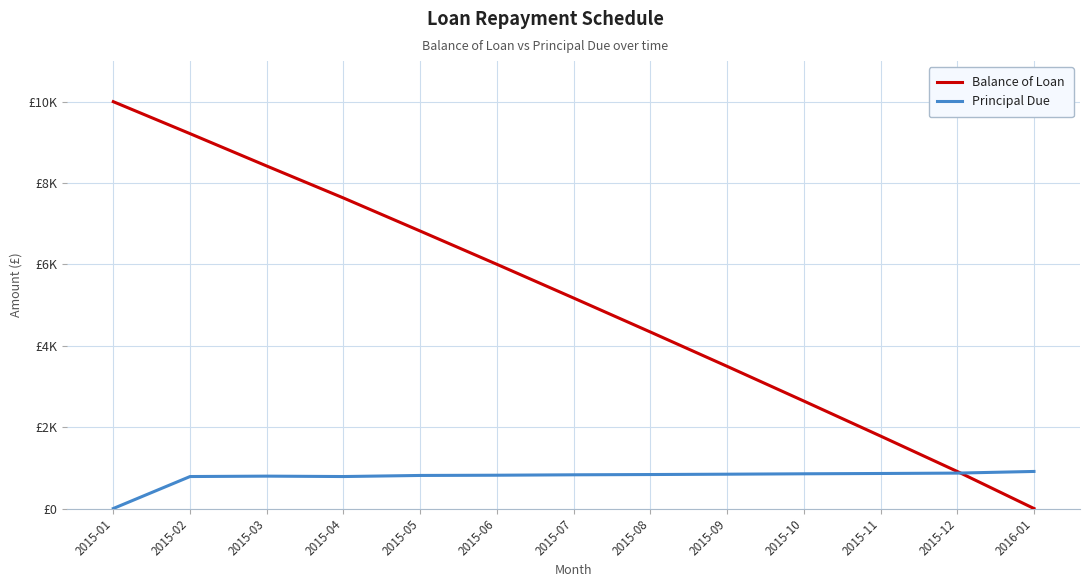

Reading left to right, what are all the values shown in this chart?

Balance of Loan: 2015-01=10000.0	2015-02=9214.2	2015-03=8418.5	2015-04=7632.7	2015-05=6820.3	2015-06=6002.1	2015-07=5173.6	2015-08=4338.6	2015-09=3495.1	2015-10=2641.8	2015-11=1781.0	2015-12=910.9	2016-01=0.0
Principal Due: 2015-01=0.0	2015-02=785.8	2015-03=795.7	2015-04=785.8	2015-05=812.4	2015-06=818.2	2015-07=828.5	2015-08=835.0	2015-09=843.5	2015-10=853.2	2015-11=860.8	2015-12=870.1	2016-01=910.9